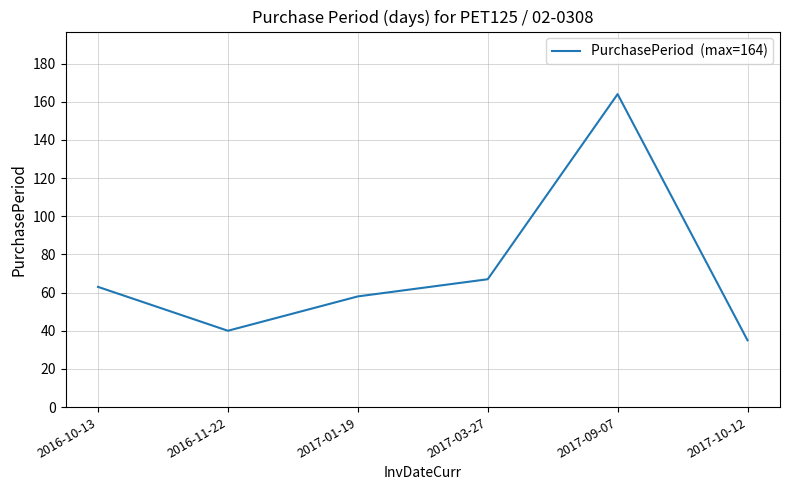

At which category does the data reach its first local valley?

2016-11-22